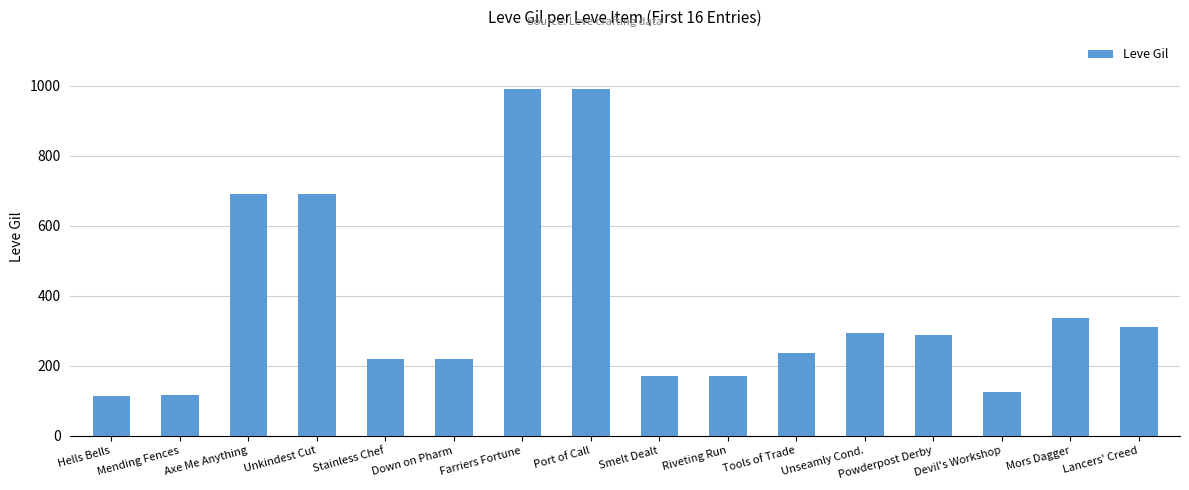

What is the smallest value displayed?

114